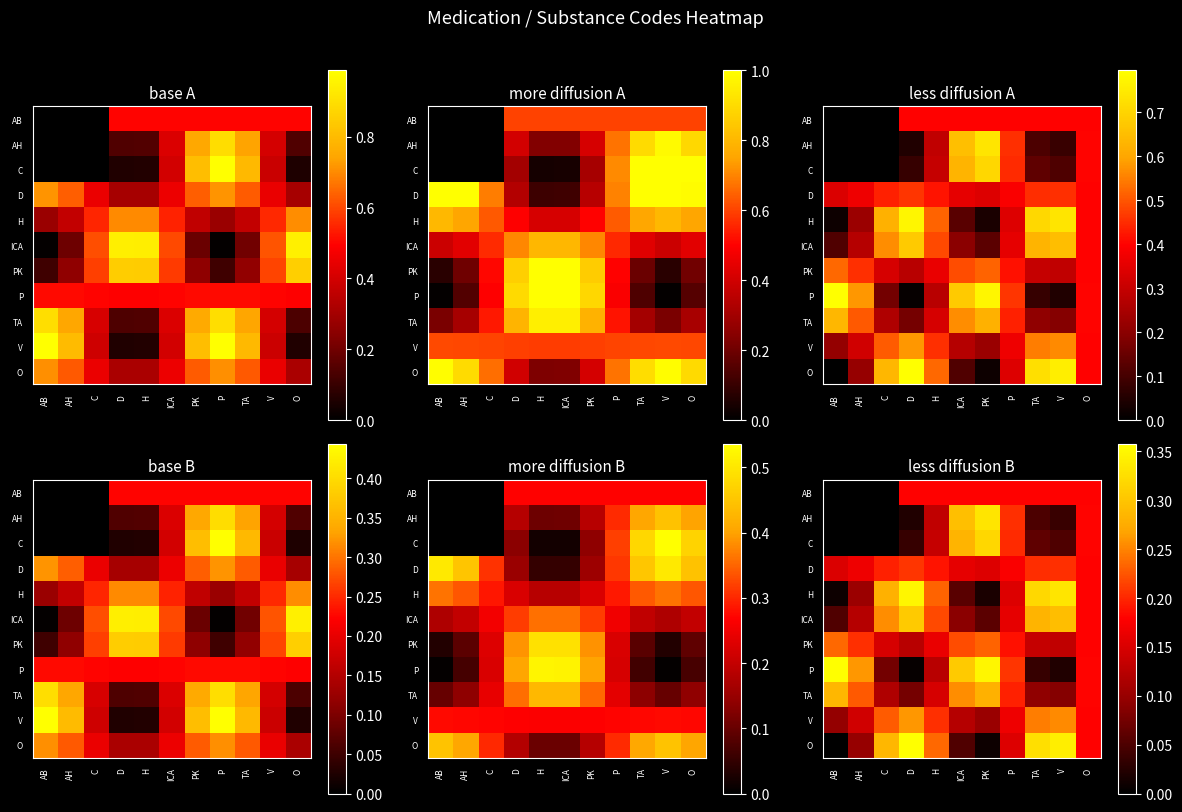

What is the difference between the highest and lowest values at H?

0.1